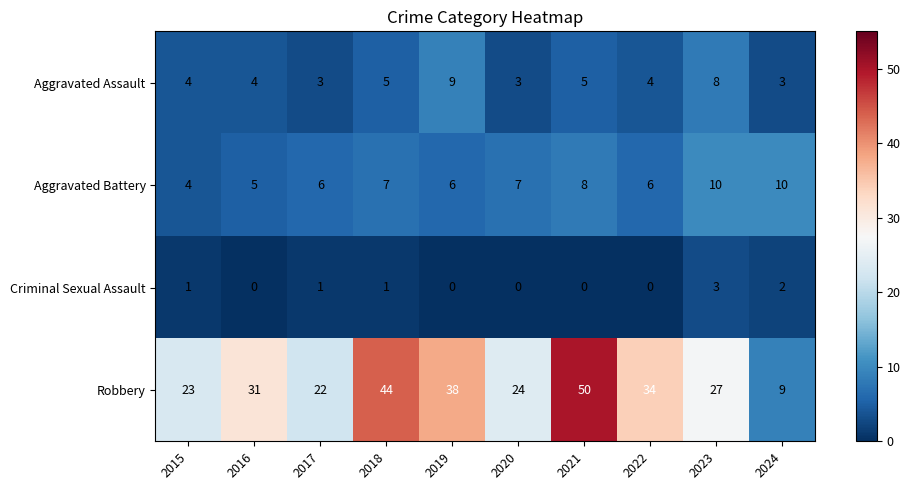

Count the Aggravated Assault values in the range 3 to 5.

8